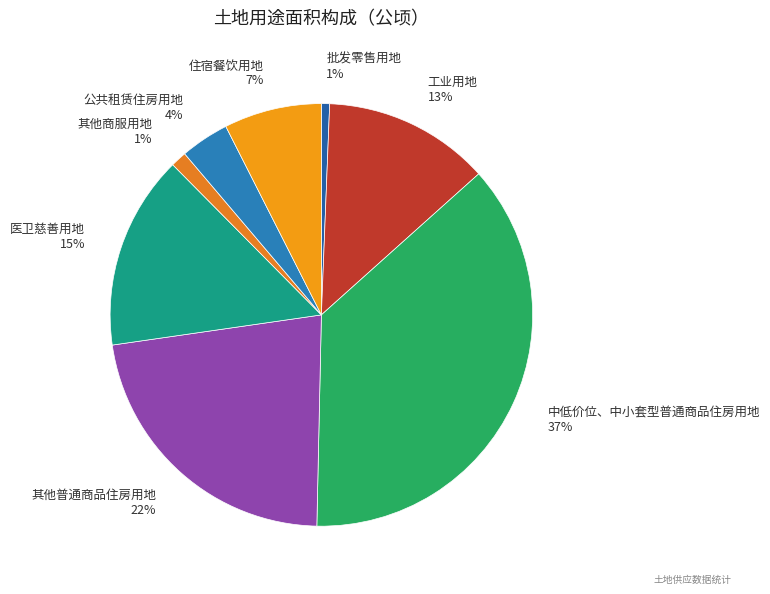

How many segments does this pie chart have?

8